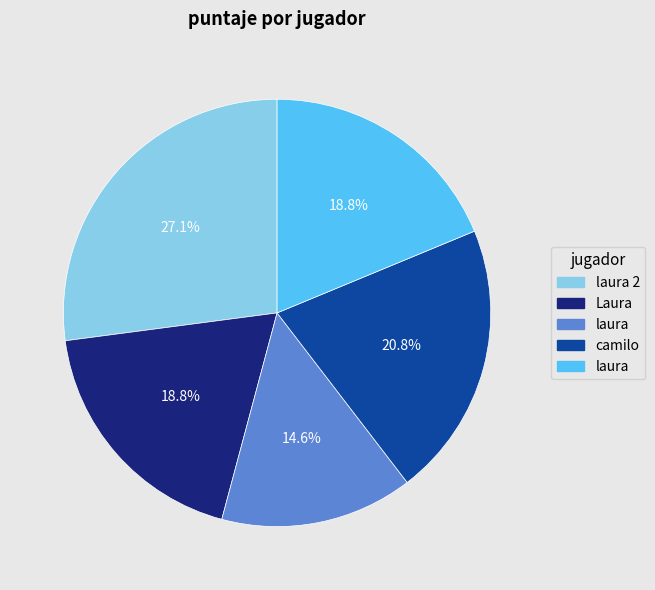

Is there any slice that represents more than half of the pie?

No